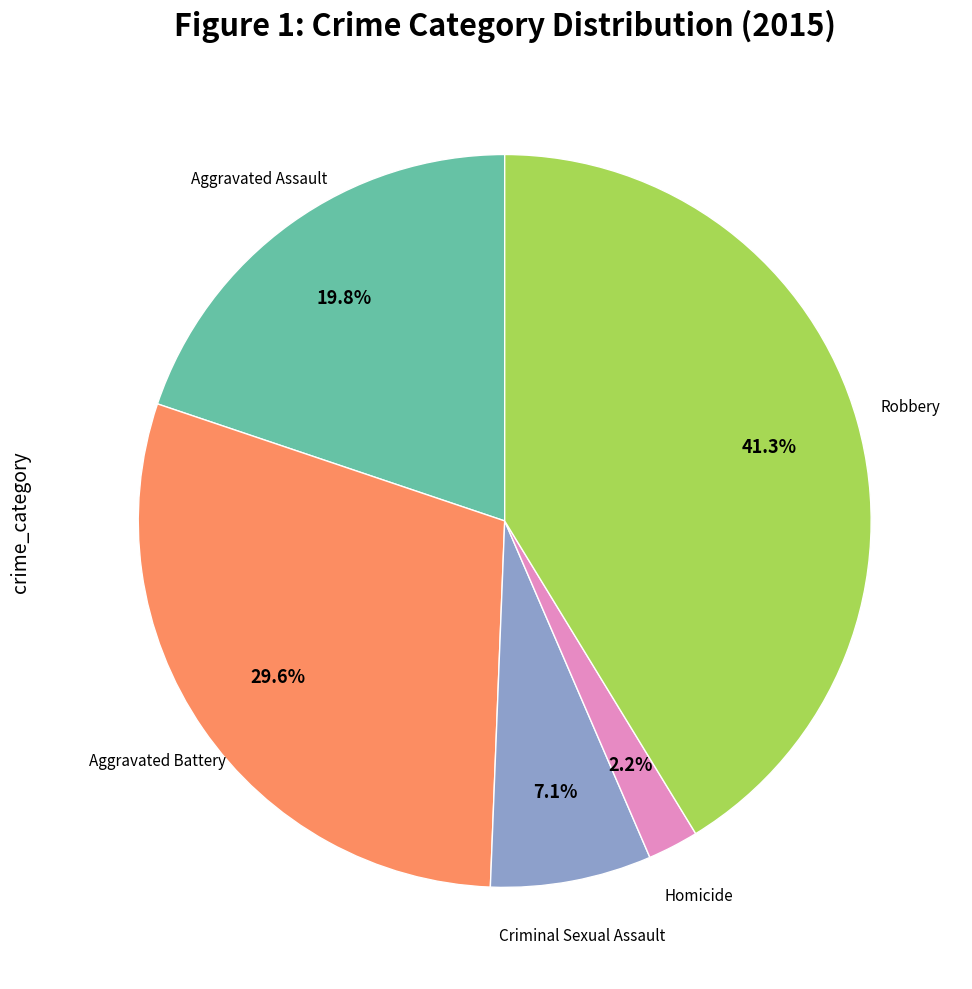

Rank the categories by value from lowest to highest.

Homicide, Criminal Sexual Assault, Aggravated Assault, Aggravated Battery, Robbery